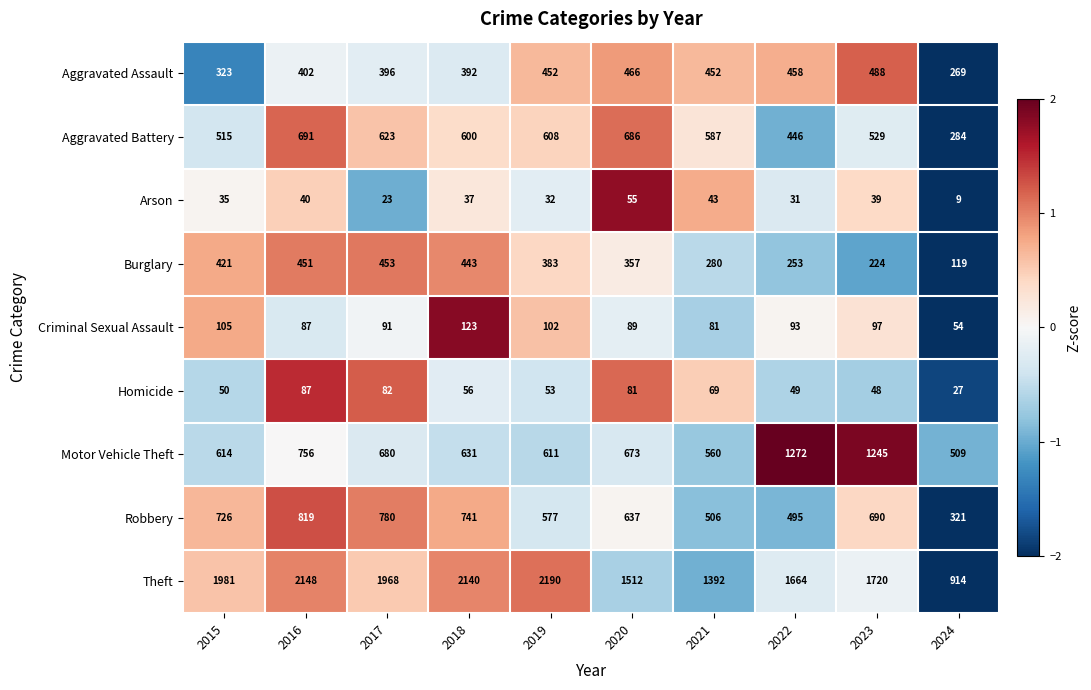

What is the maximum value shown in the chart?

2190